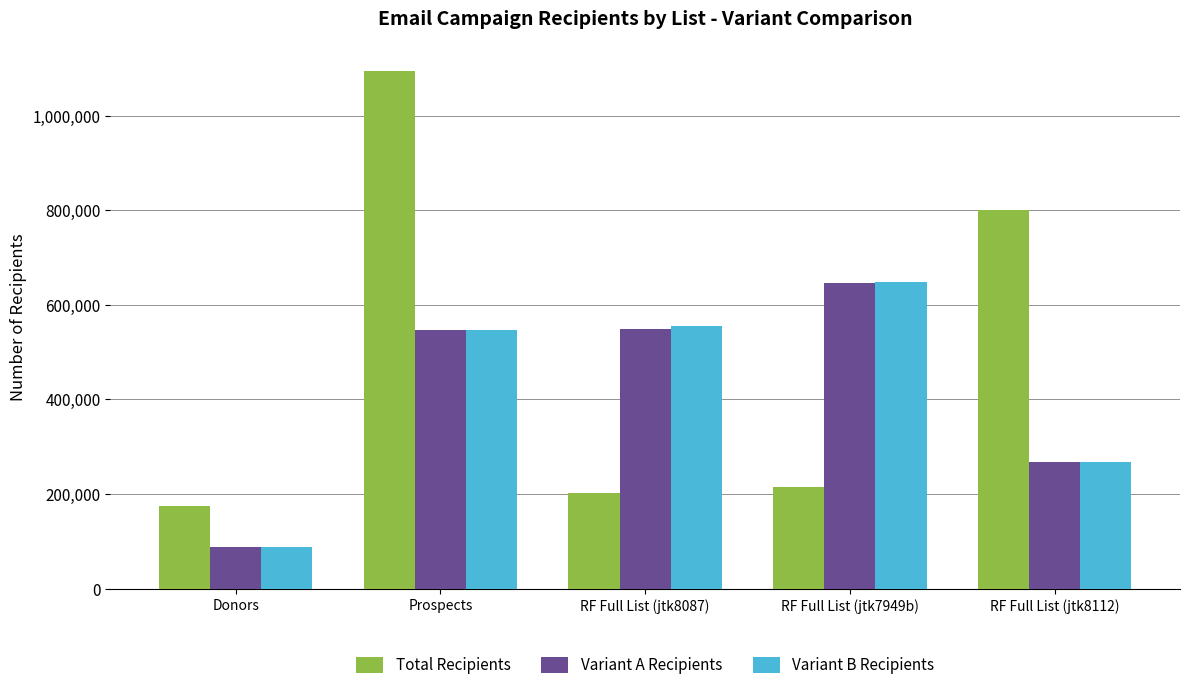

What is the sum of the Variant B Recipients values at RF Full List (jtk7949b) and Prospects?

1195916